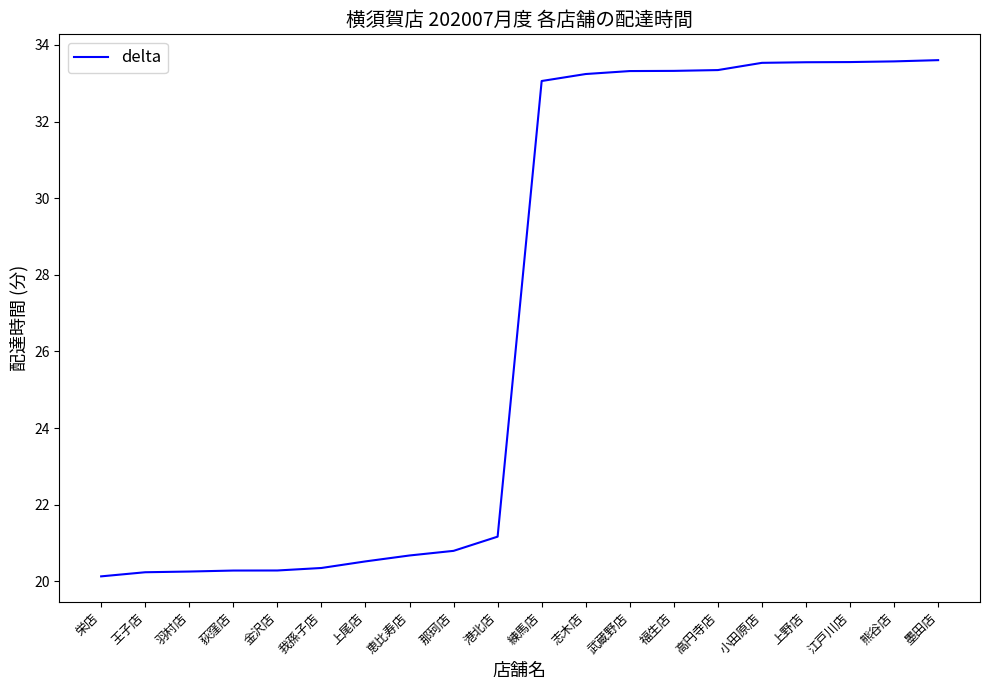

The chart shows a value of 53.1 at 上野店. True or false?

False